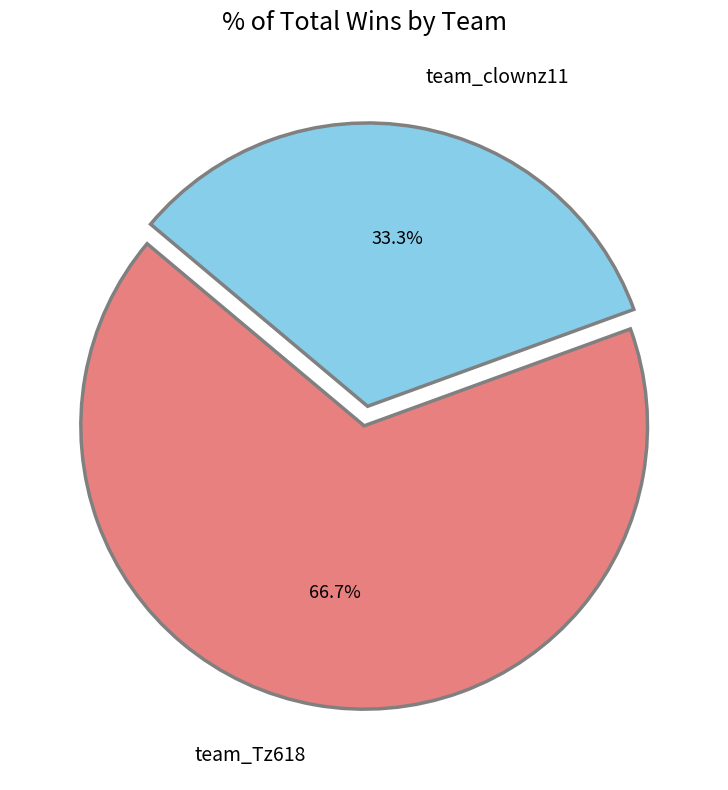

Which category accounts for the majority?

team_Tz618